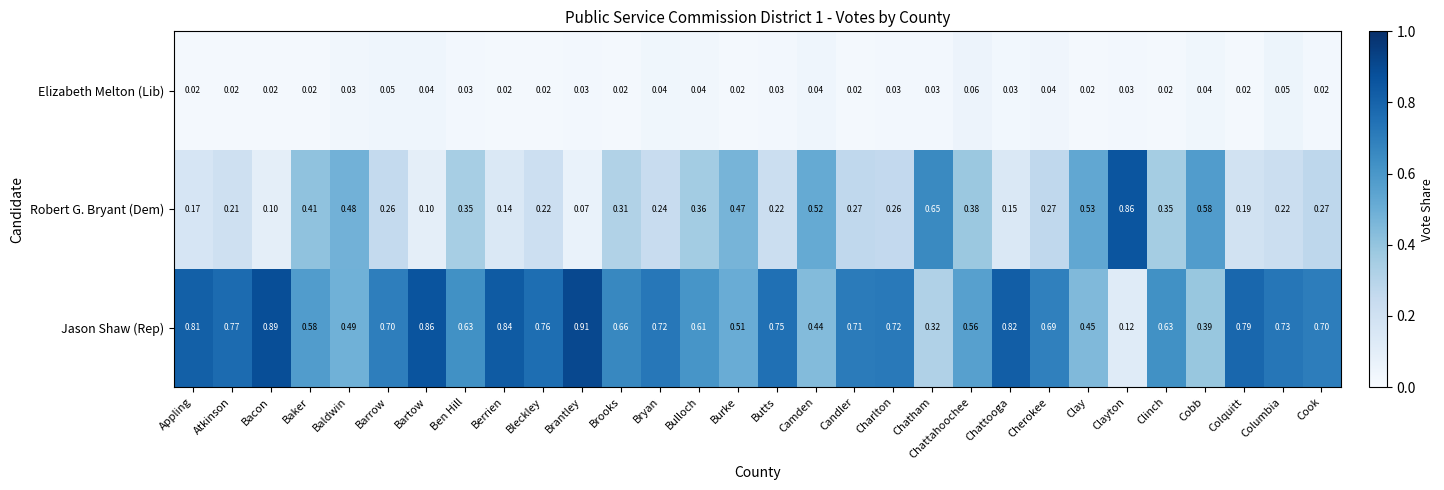

Between Bacon and Cook, which series saw the biggest shift?

Jason Shaw (Rep)